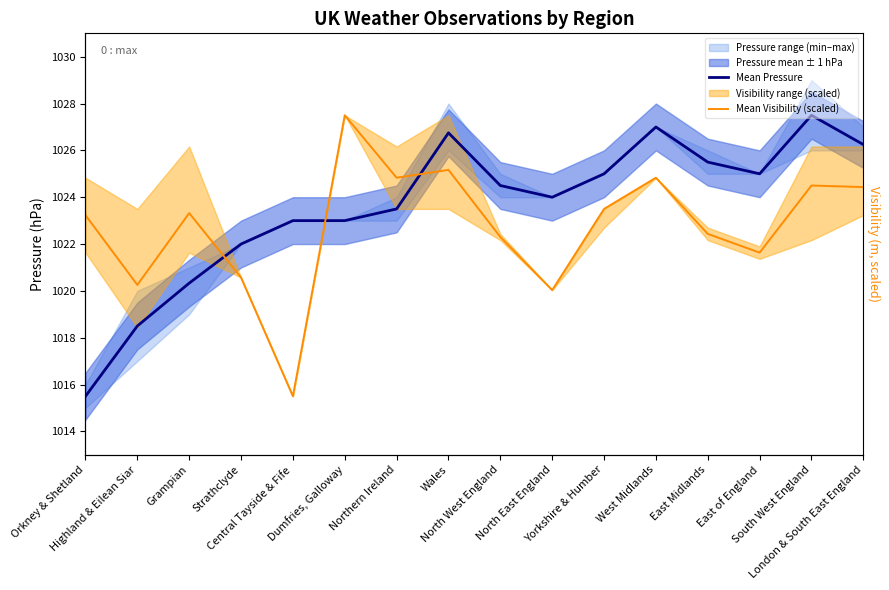

True or false: Mean Visibility (scaled) has a value of 1779.3 at London & South East England.

False